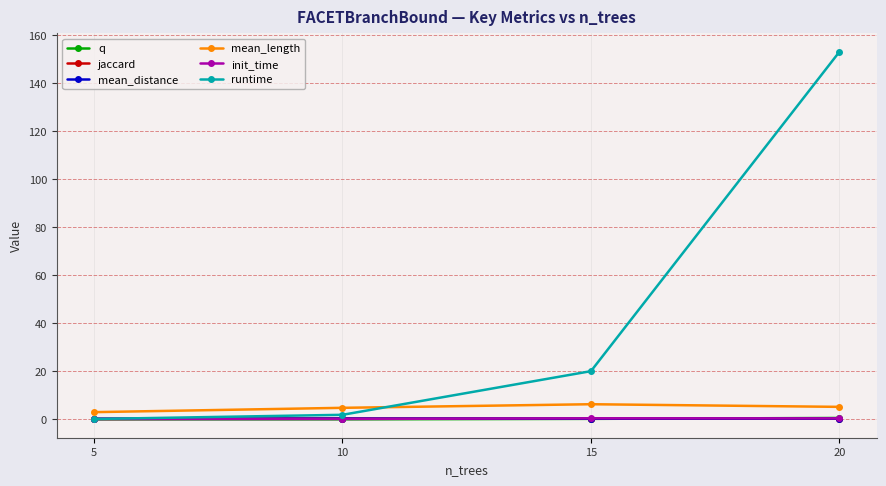

In mean_distance, how many points are lower than both neighbors (excluding endpoints)?

1